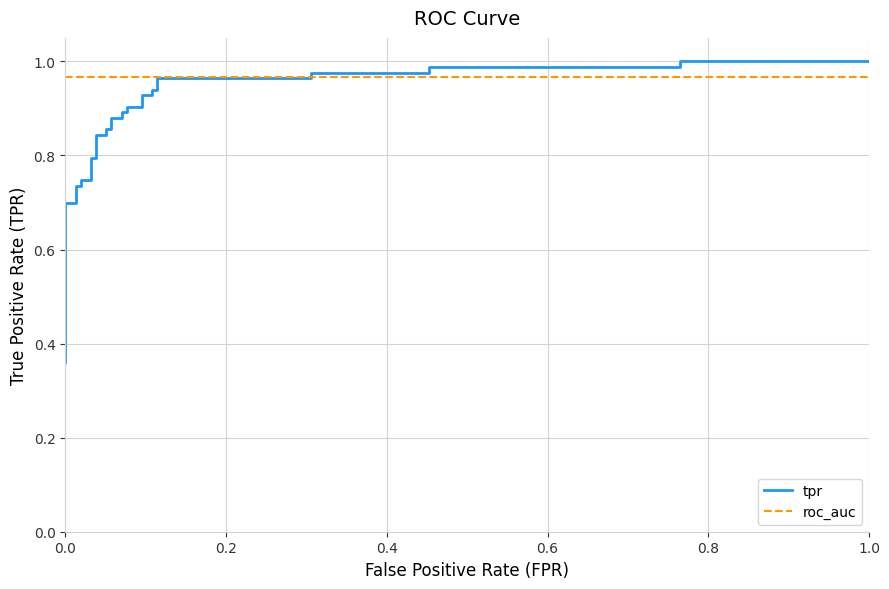

What are all the series names shown in the legend?

tpr, roc_auc